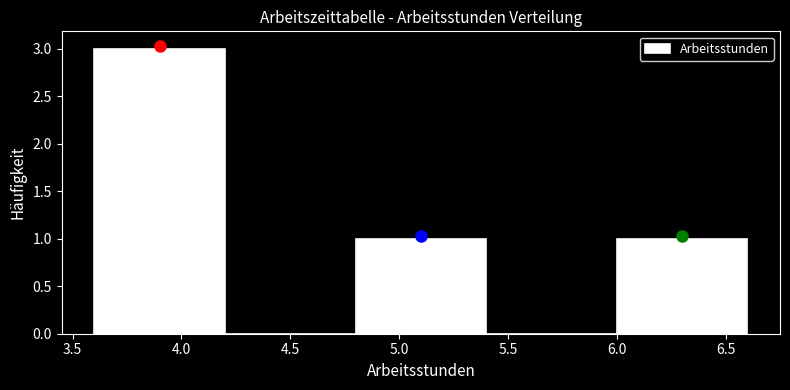

What is the height of the bar covering 3.6 to 4.2 on the x-axis? The values are not printed on the chart, so give them approximately, as read against the axis.

3